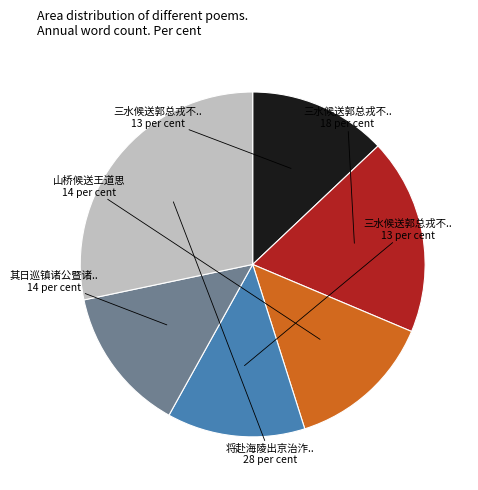

Which slice is the largest?

将赴海陵出京治泎觅舟候送客不至遂行